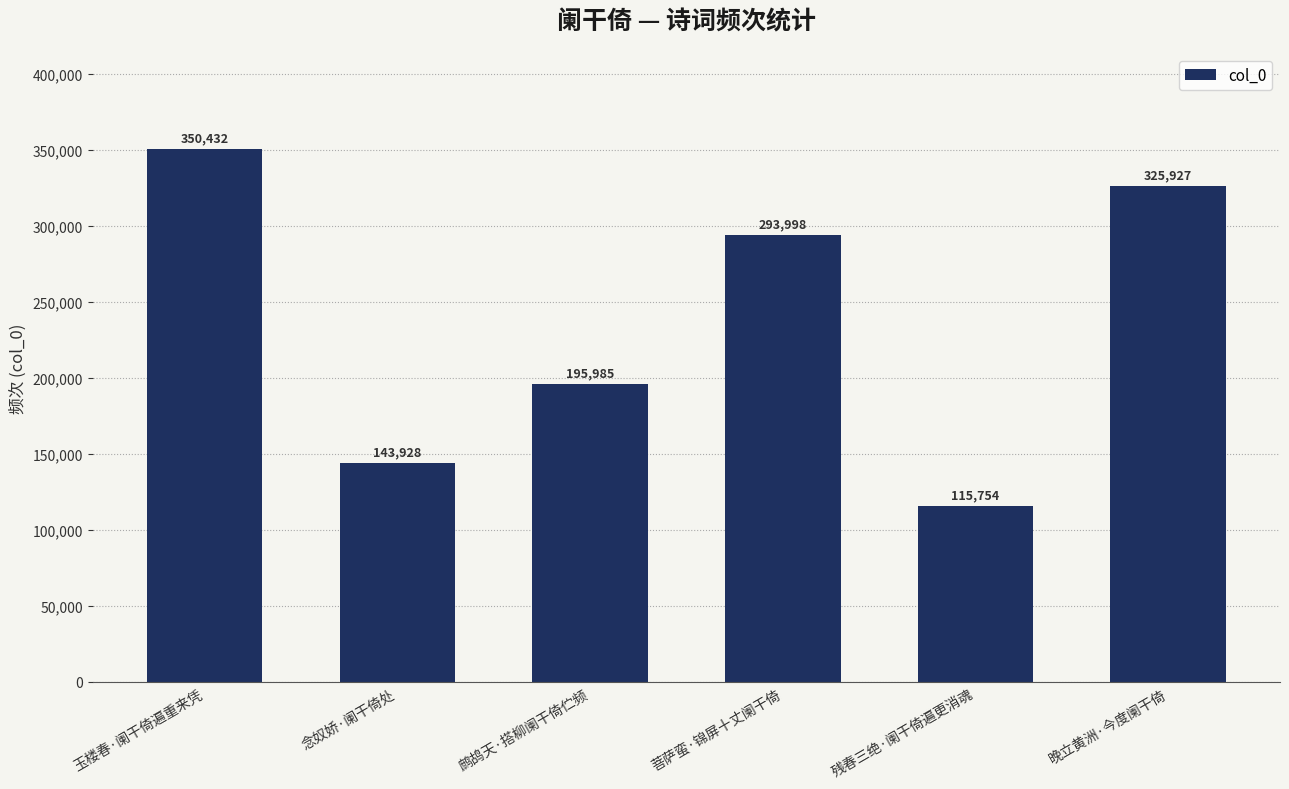

What is the maximum value shown in the chart?

350432